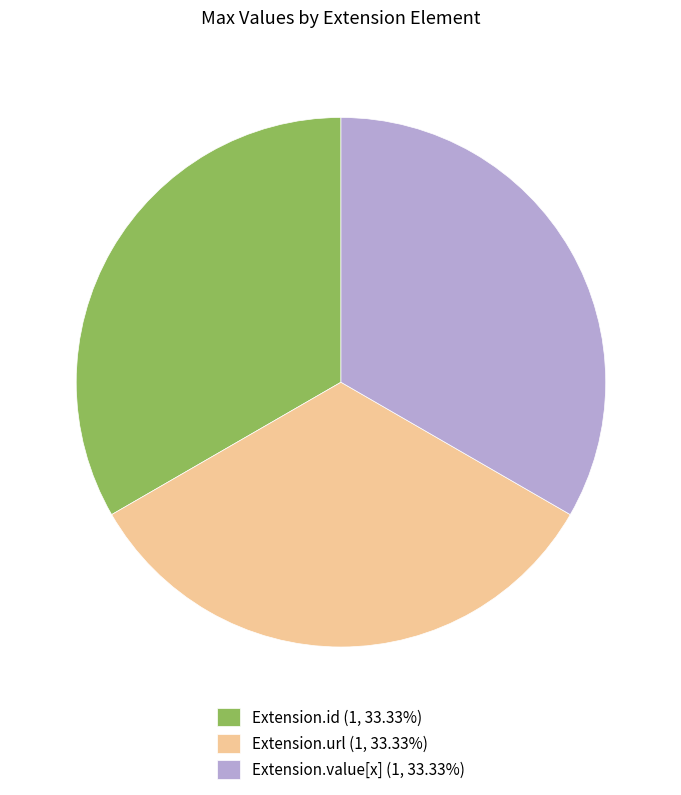

Does any single category account for the majority?

No